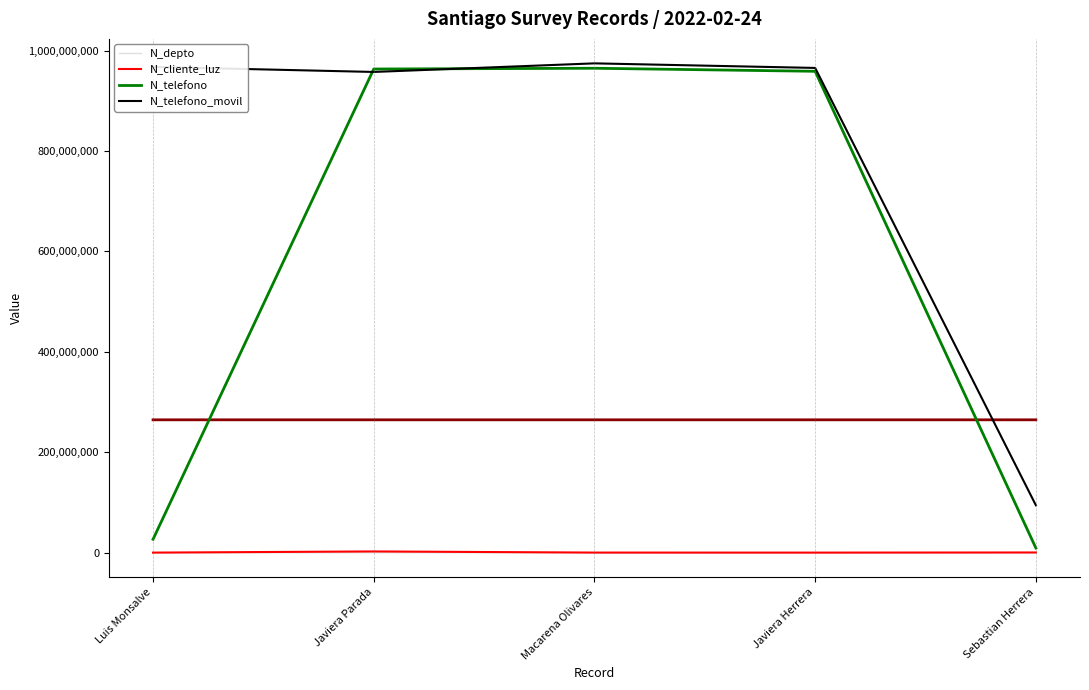

At which category does the chart reach its minimum across all series?

Macarena Olivares